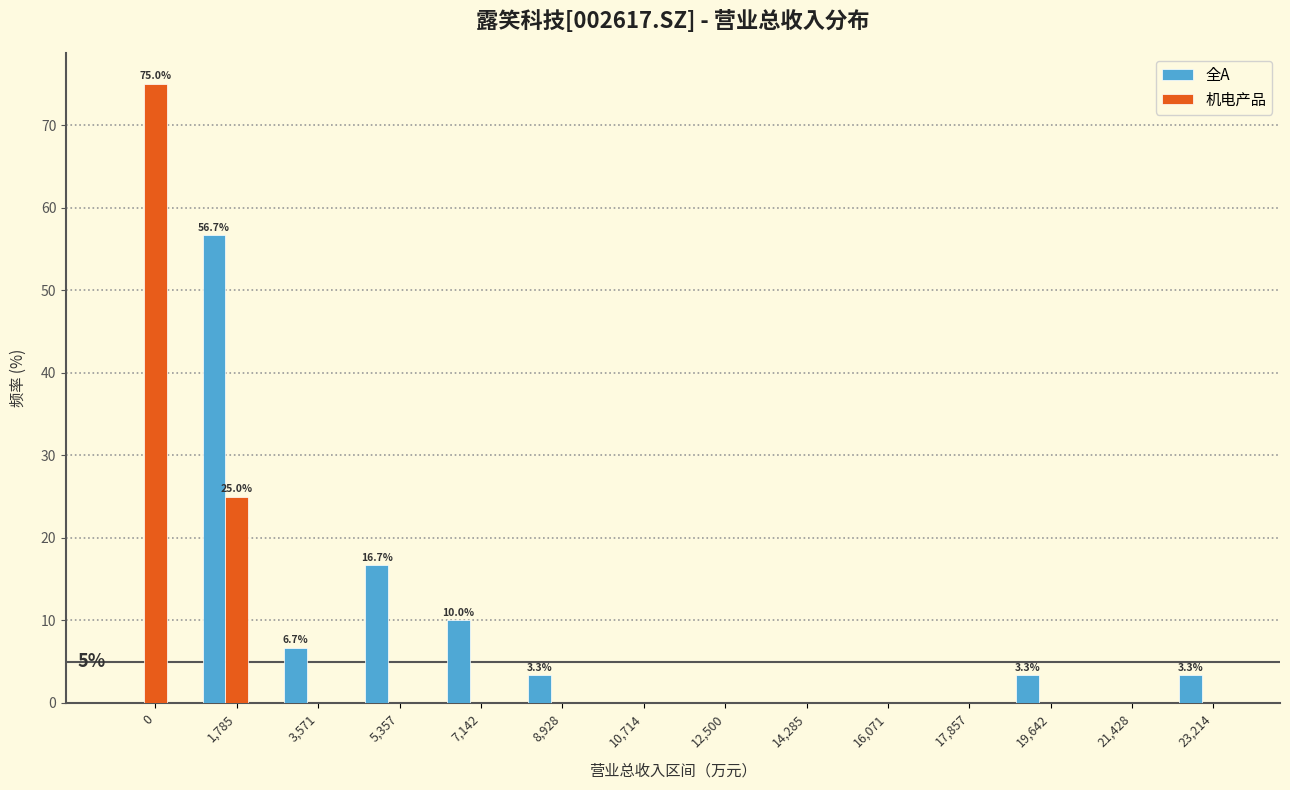

At which category is the sum across all series the highest?

1,785